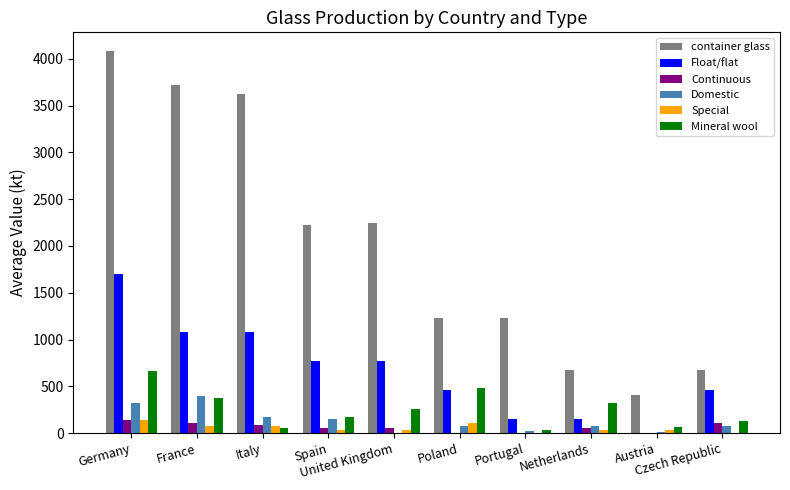

What is the maximum value shown in the chart?

4080.0